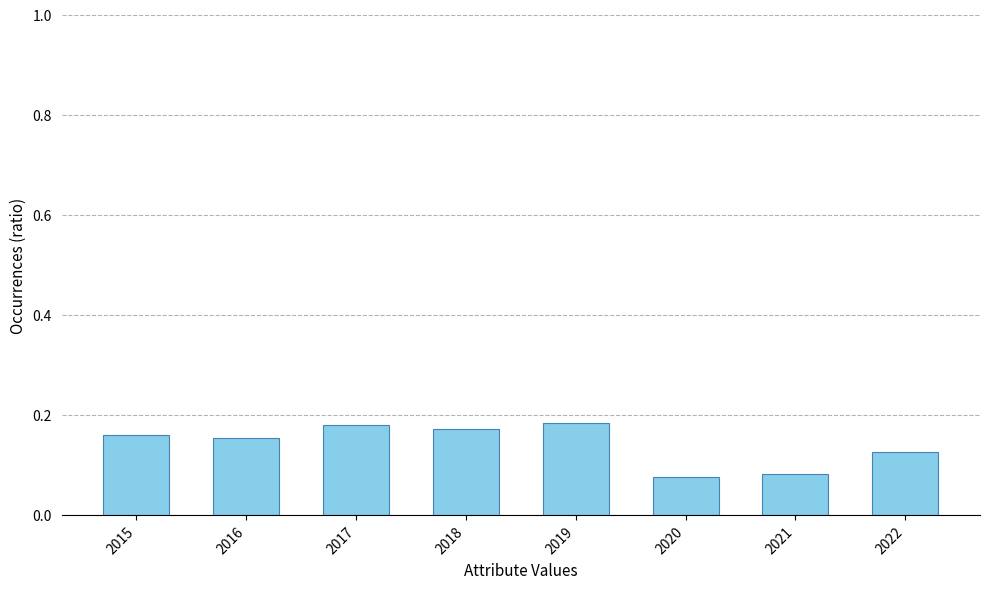

What is the sum of the values at 2018 and 2016?

0.3